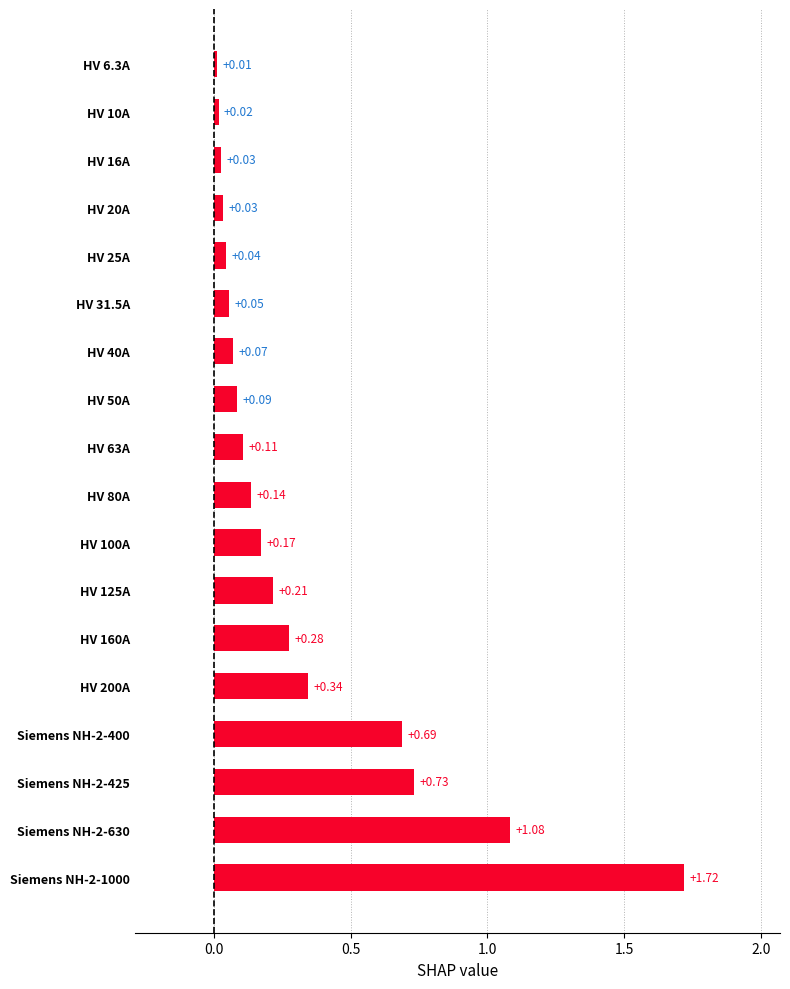

Between HV 160A and Siemens NH-2-400, which is larger?

Siemens NH-2-400